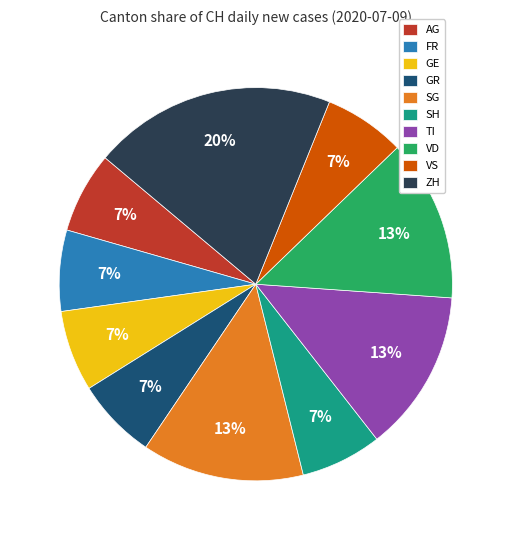

Is the sum of VD and SH greater than half?

No